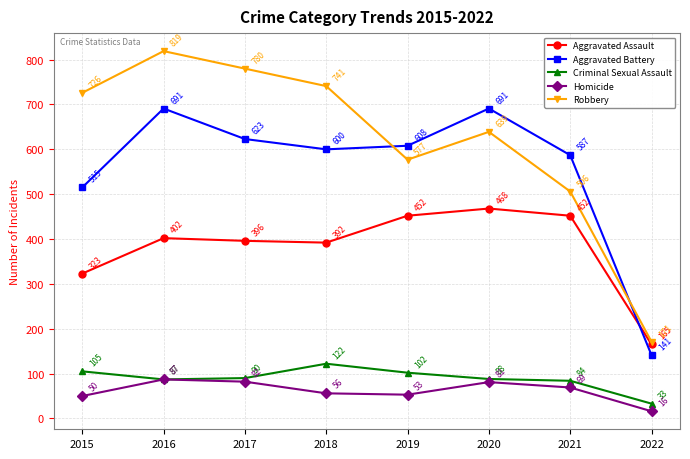

What is the value of the Aggravated Battery point at the 7th from the left?

587